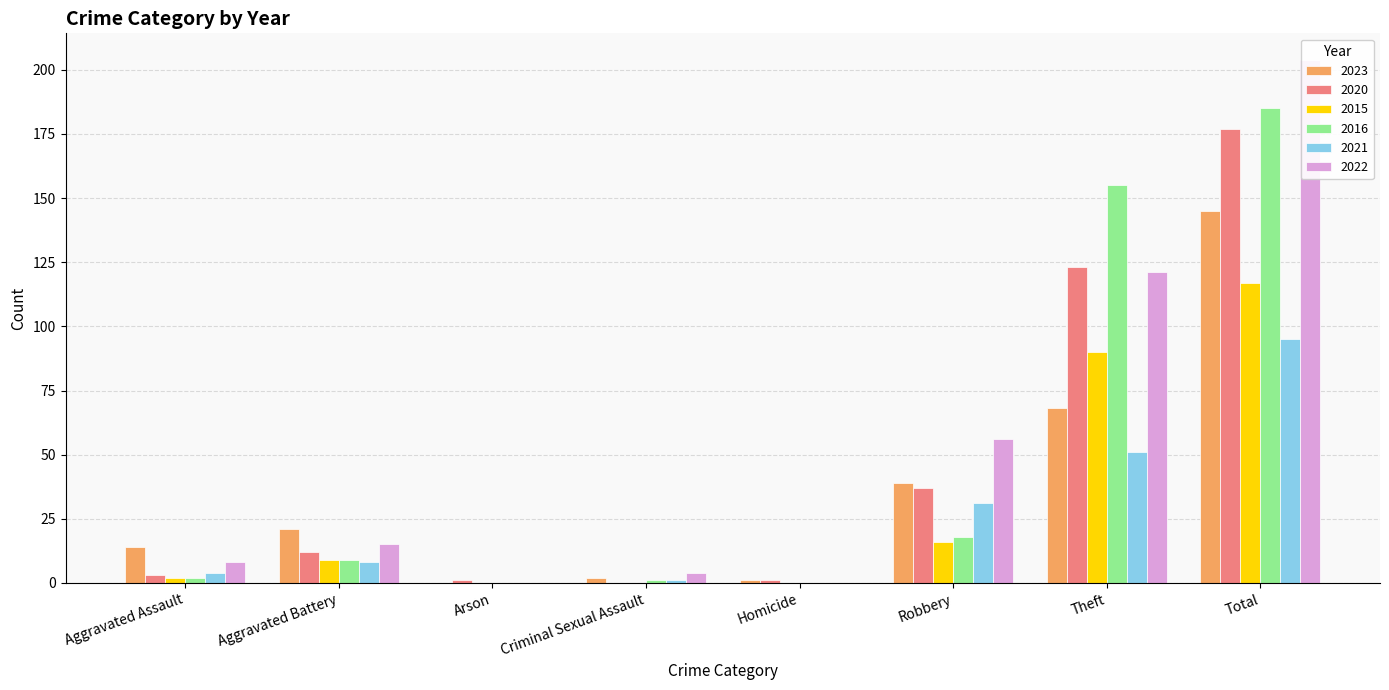

How many distinct data groups are displayed?

6